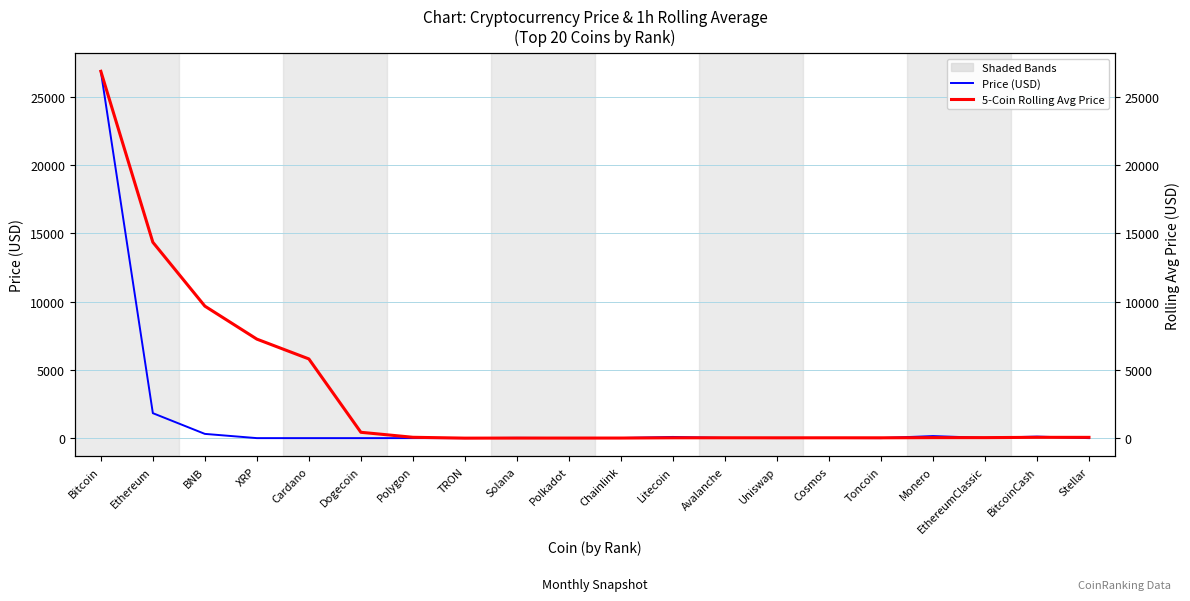

What is the total value across all series at Stellar?

57.2